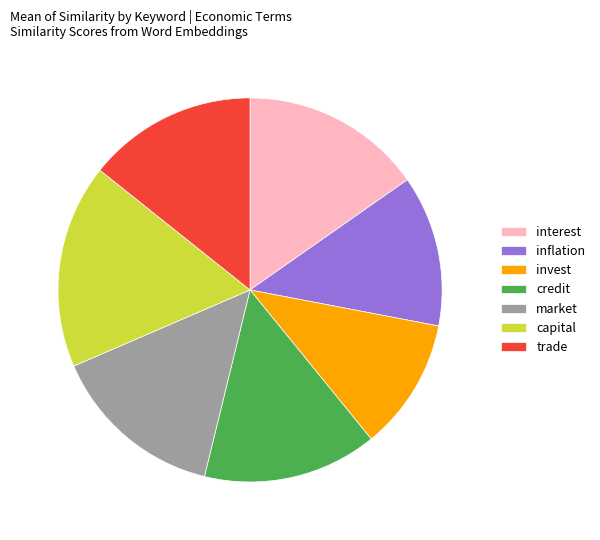

Combined, do inflation and credit account for over 50%?

No